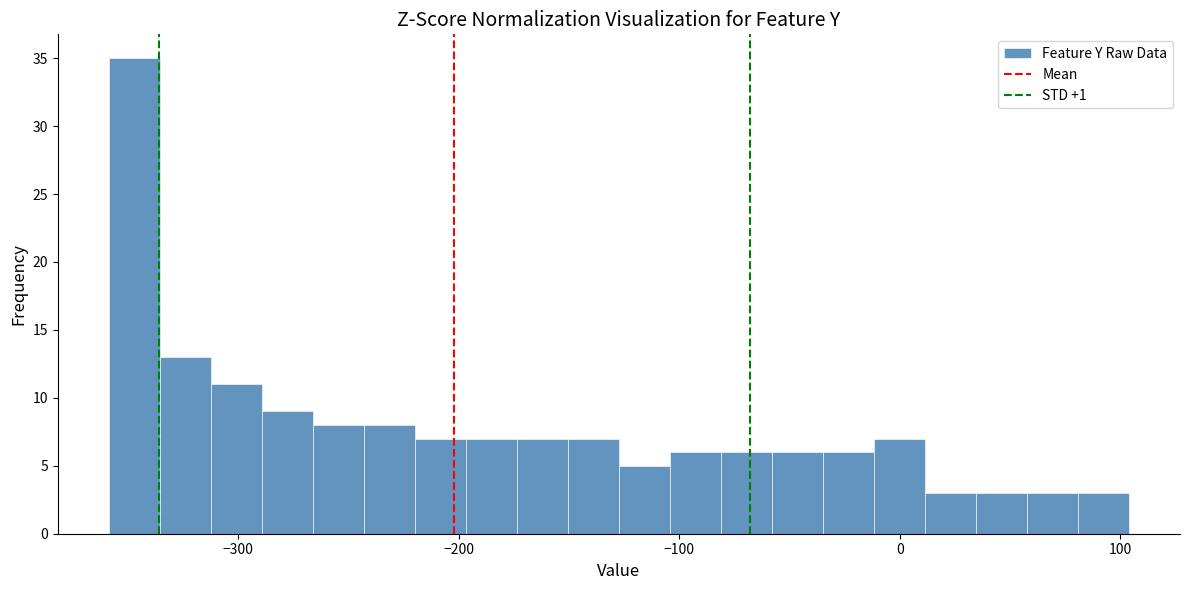

Read against the x-axis, roughly where is the centre of the tallest bar?

-350